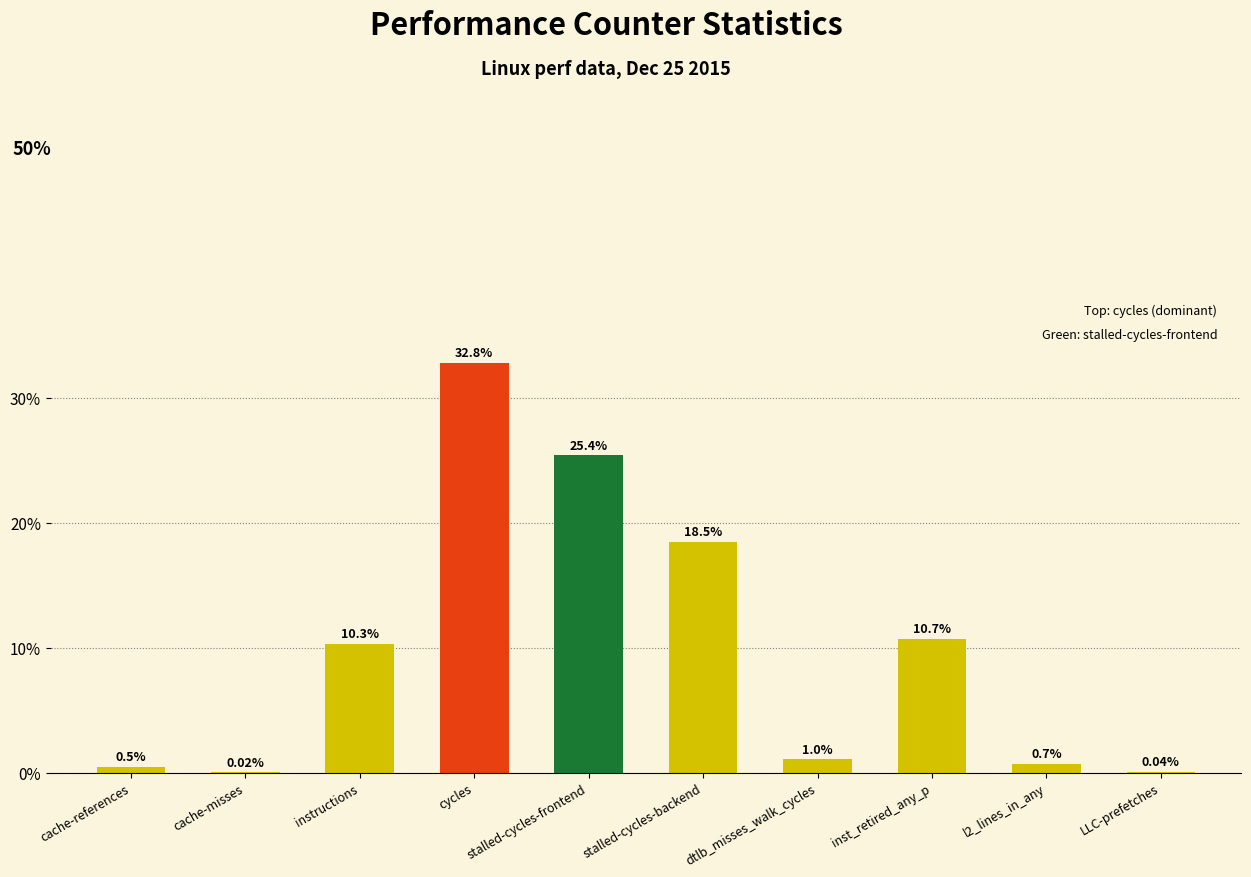

Which category has the highest value across all series?

cycles